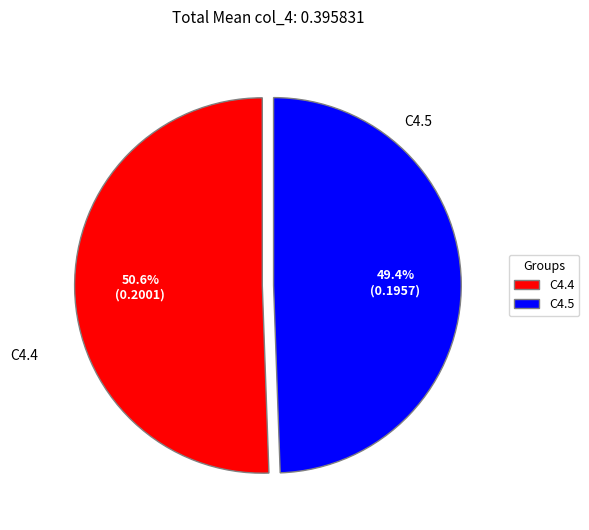

To the nearest percent, what is the average slice percentage?

50%